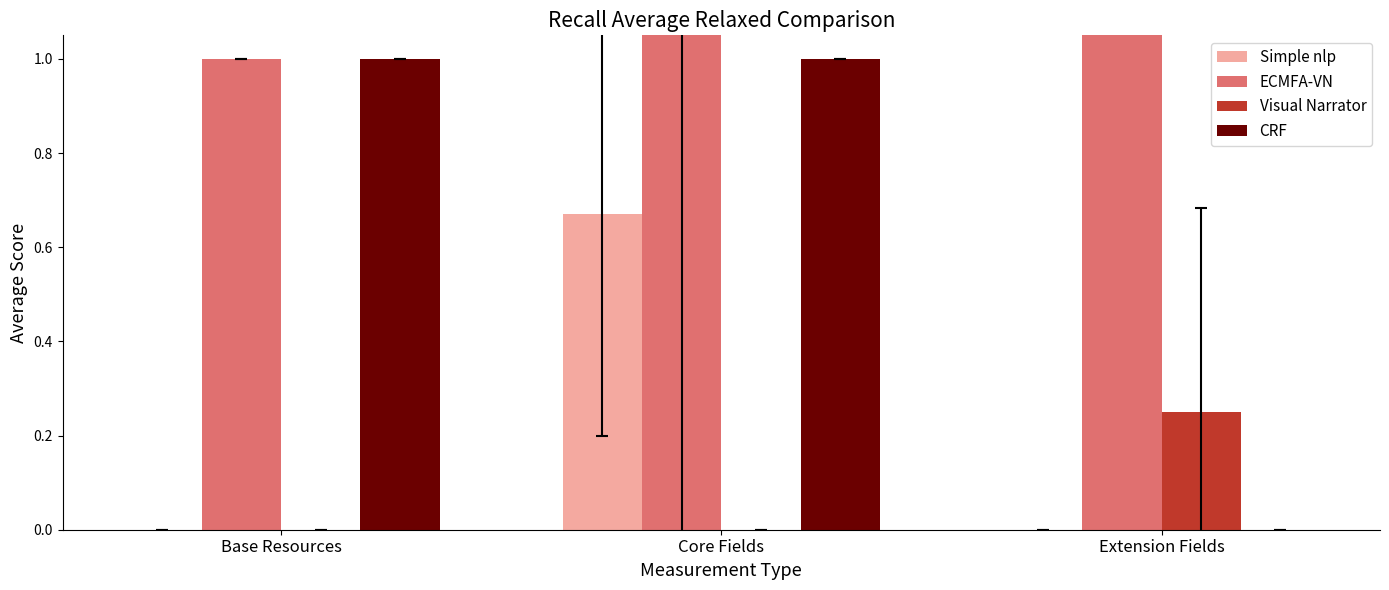

The value of Visual Narrator at Base Resources is 0.0. True or false?

True